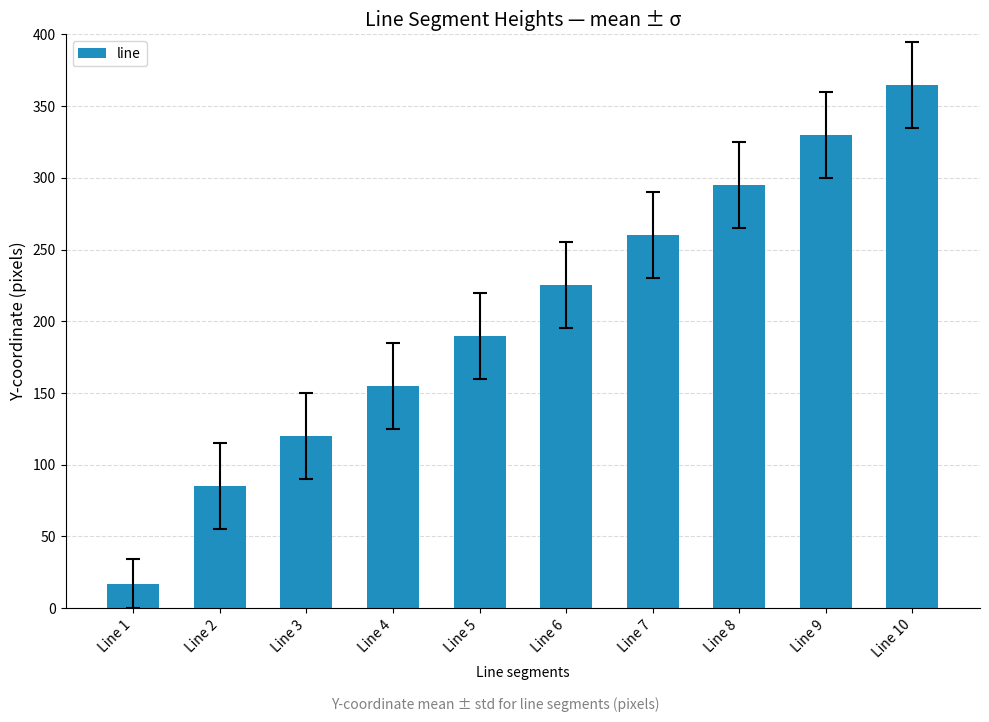

How many bars are there in total?

10